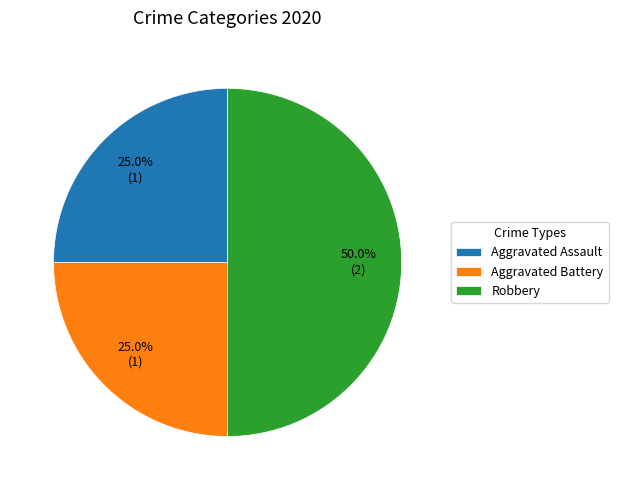

Does Aggravated Assault account for over 50% of the chart?

No